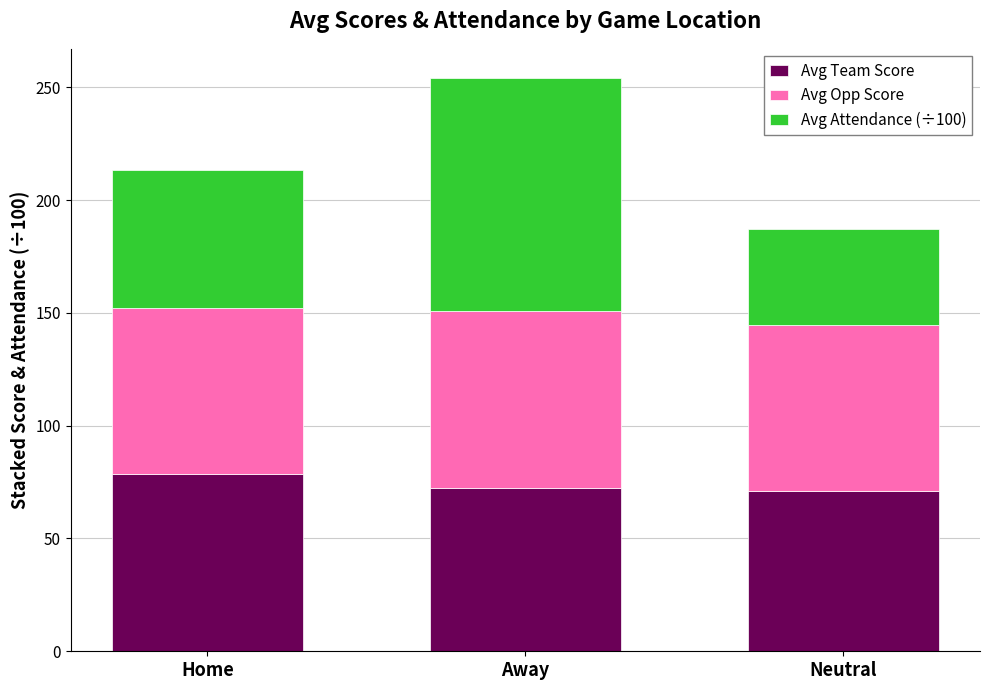

Reading left to right, what are the values for Avg Team Score?

Home=78.8	Away=72.5	Neutral=71.0